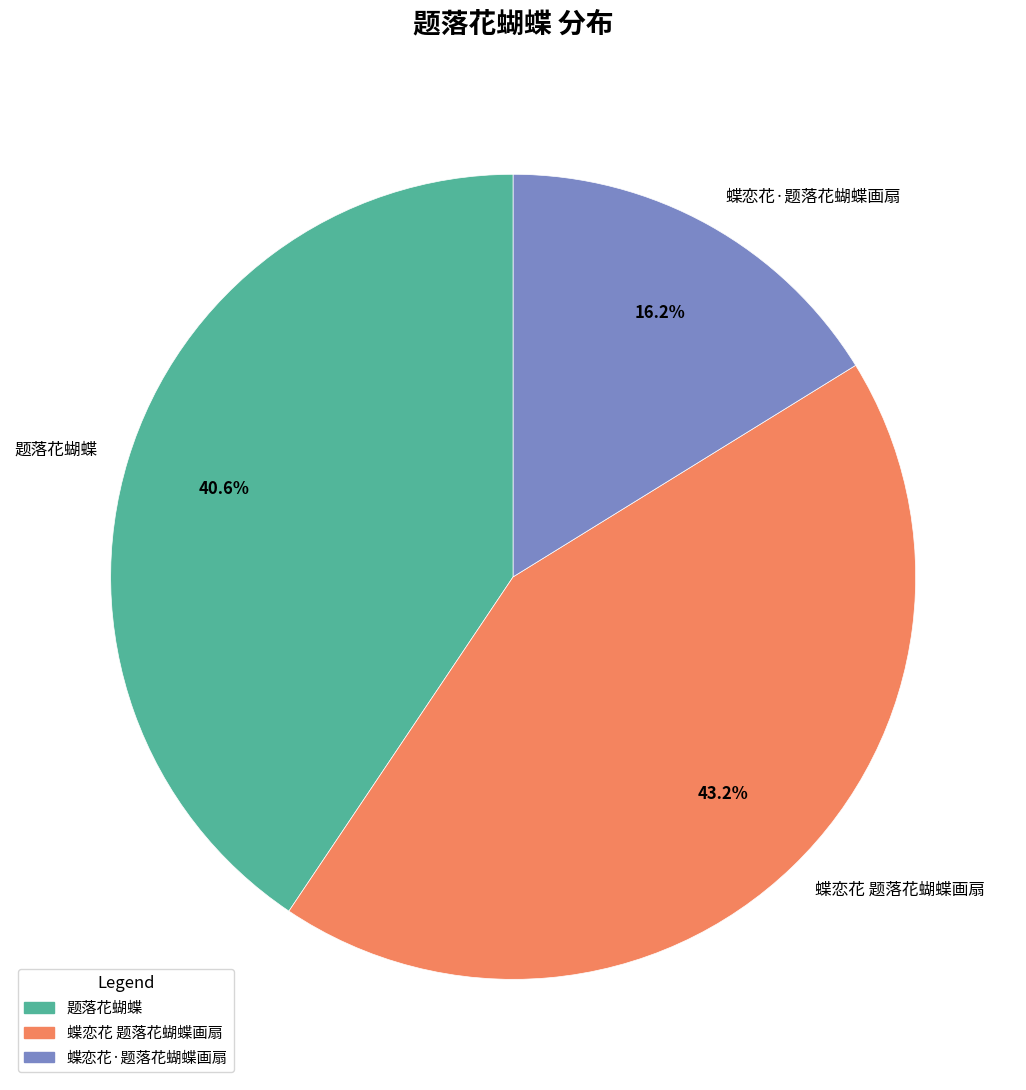

To the nearest percent, what is the average slice percentage?

33%